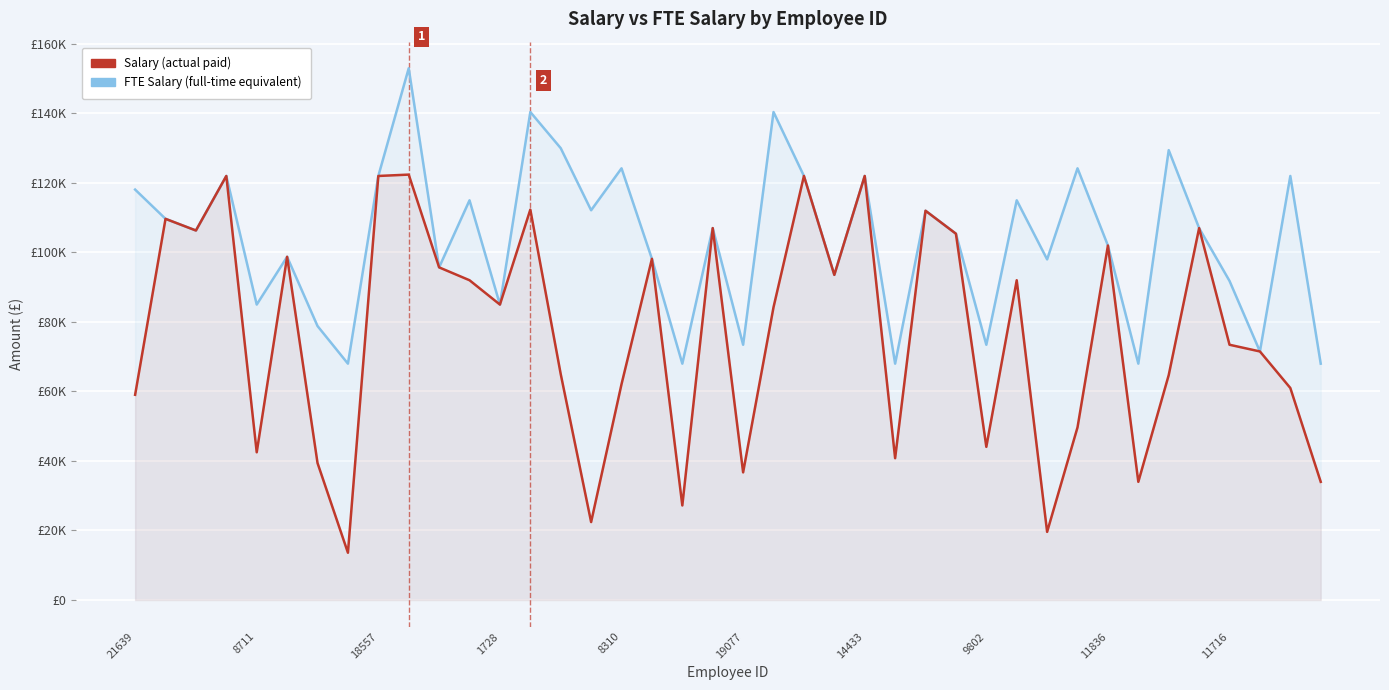

True or false: Salary and FTE Salary cross at least once.

False